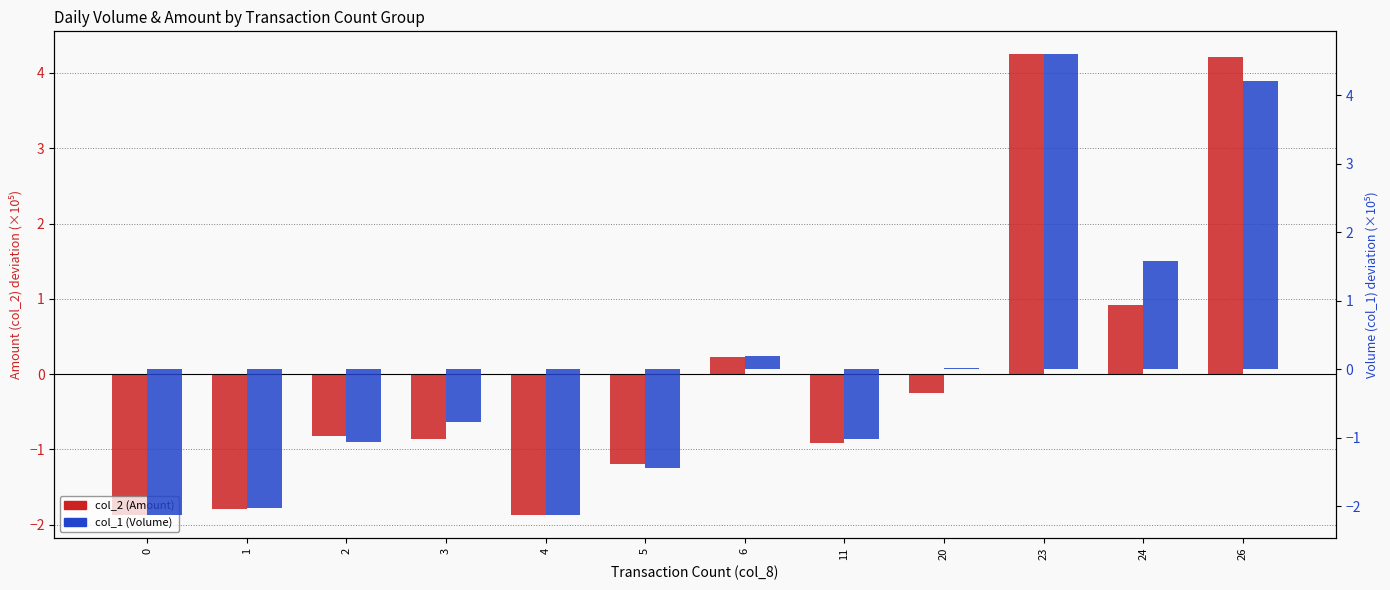

What is the difference between the second highest and minimum values in the col_2 (Amount) series?

6.1